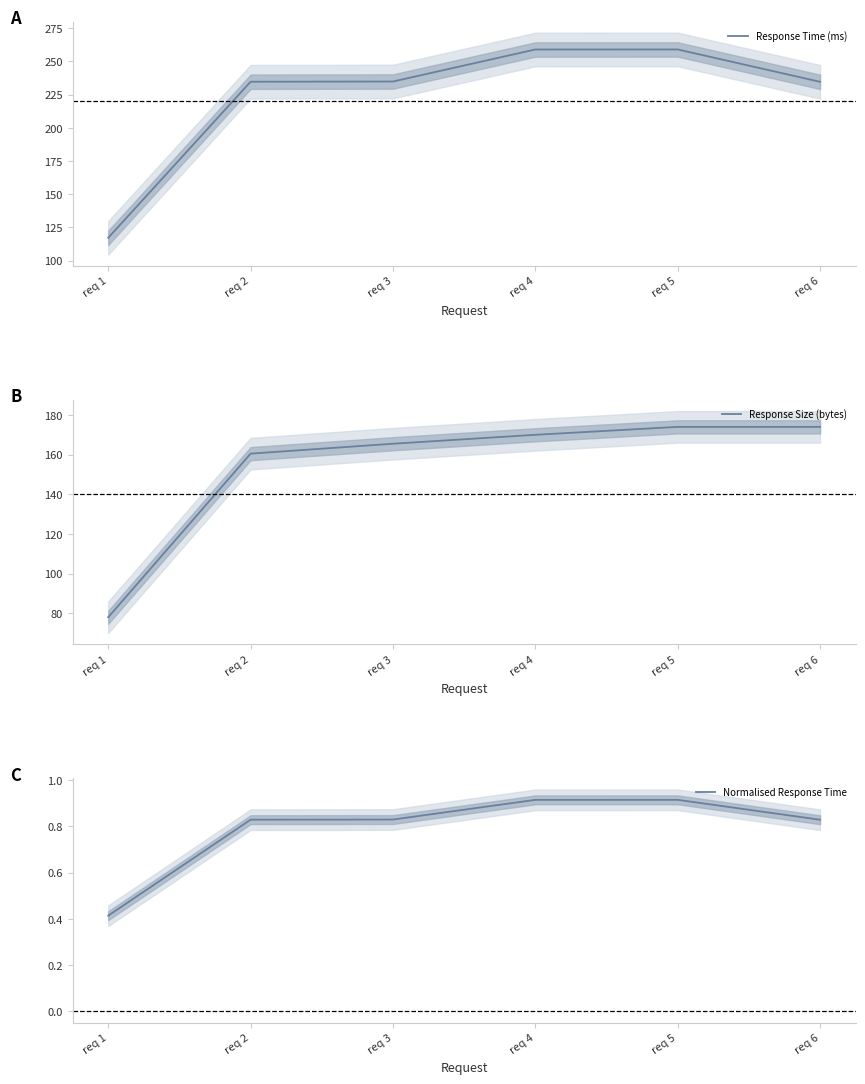

What is the average value of the Normalised Response Time series?

0.8